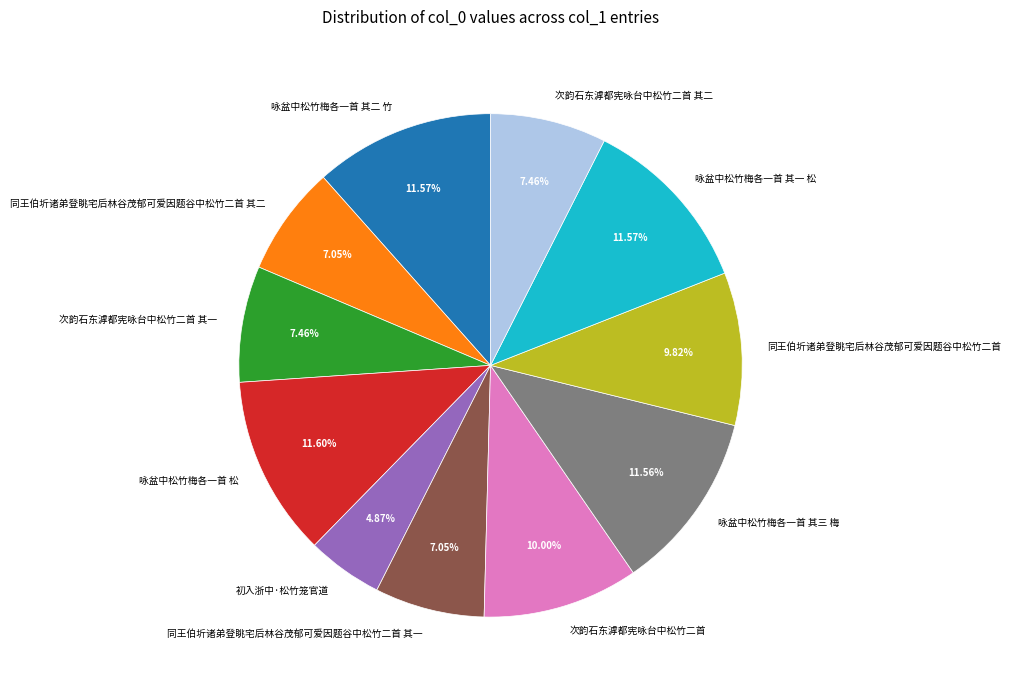

Combined, what portion of the pie is 咏盆中松竹梅各一首 其二 竹 and 次韵石东滹都宪咏台中松竹二首?

21.6%